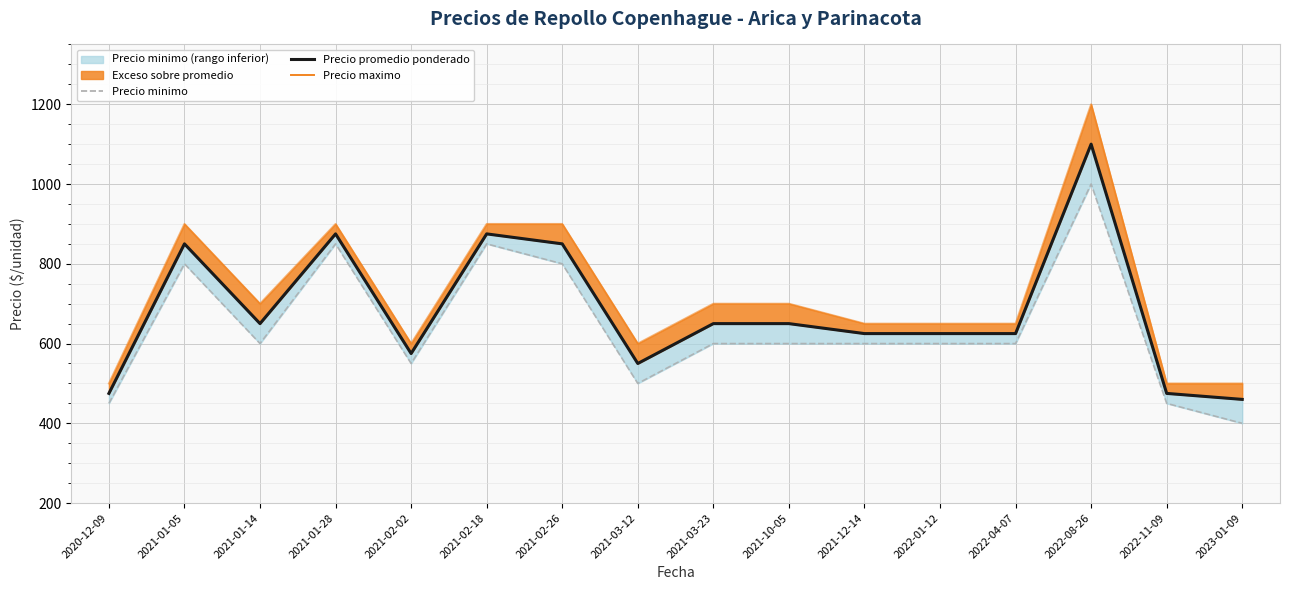

At which category does Precio maximo reach its first local peak?

2021-01-05